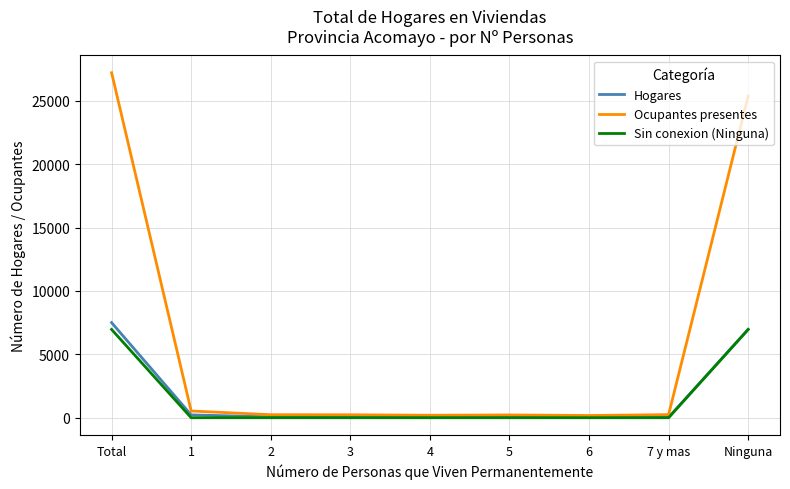

At how many categories does at least one series exceed 20049?

2